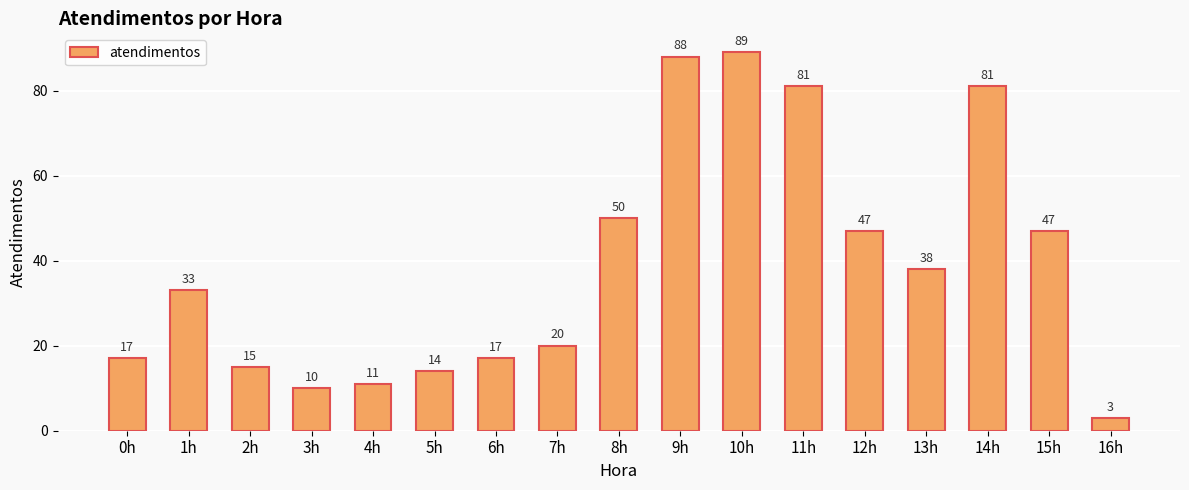

What is the approximate value at 5h, to the nearest 5?

15